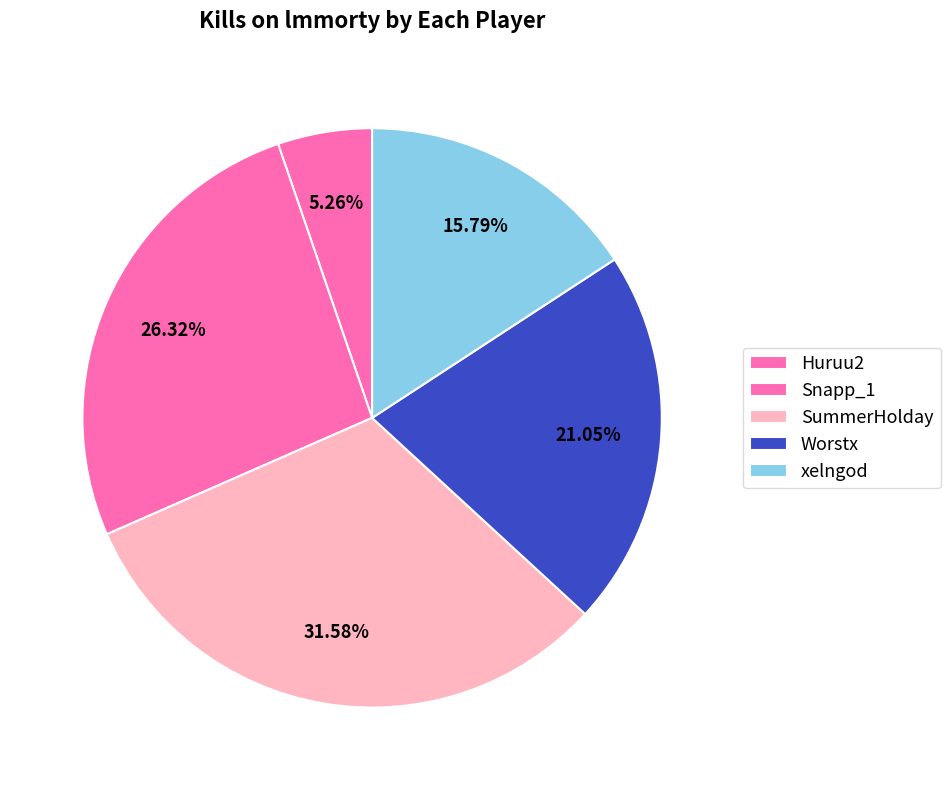

Count the number of slices in the pie.

5